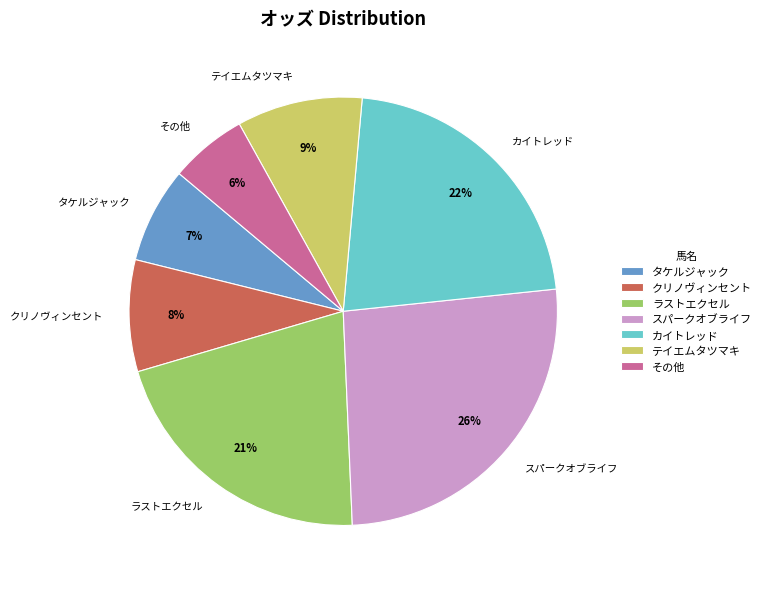

True or false: ラストエクセル accounts for 35% of the total.

False